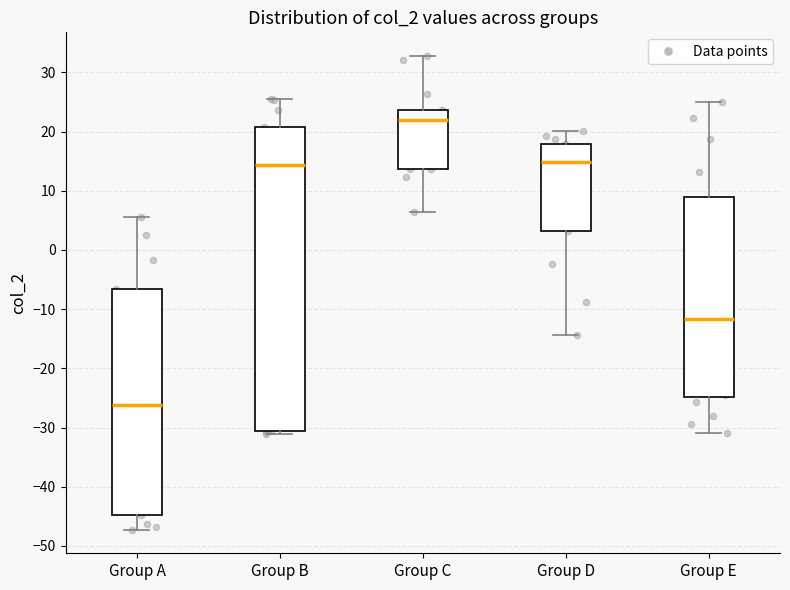

Which box is the tallest, from its lower edge to its upper edge?

Group B